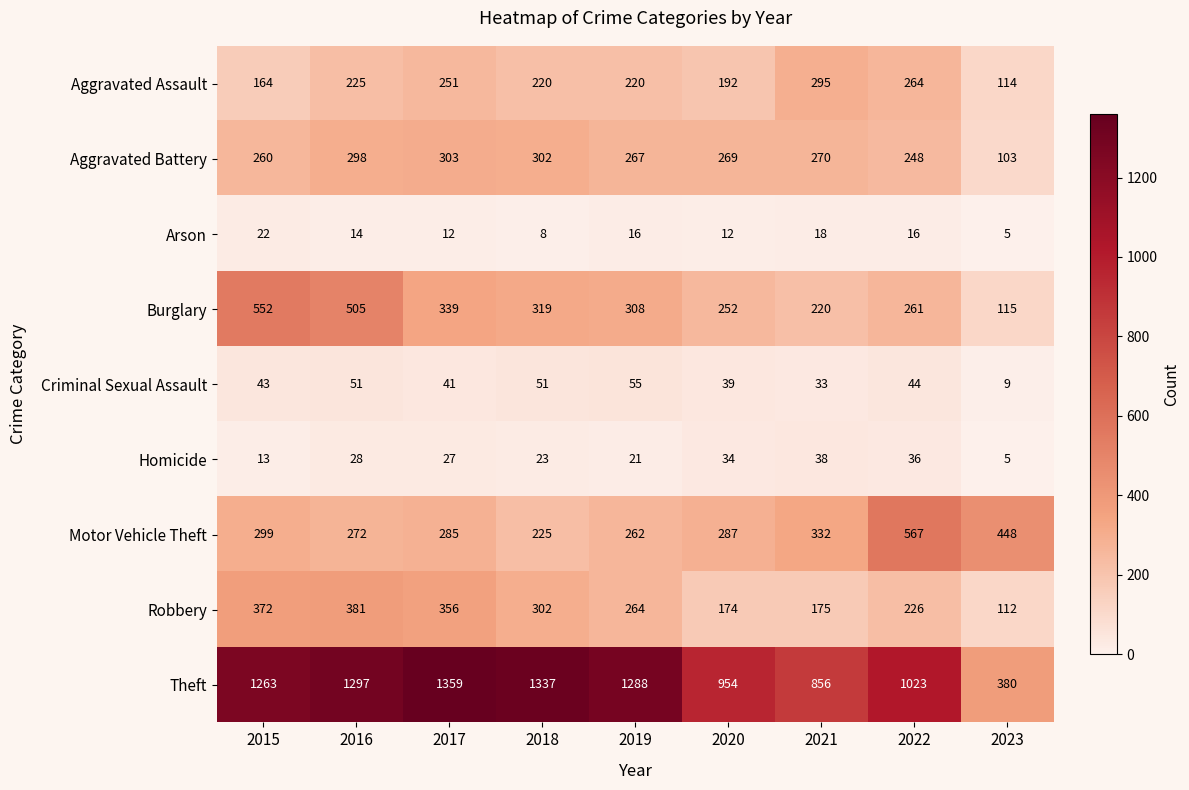

What is the greatest value displayed?

1359